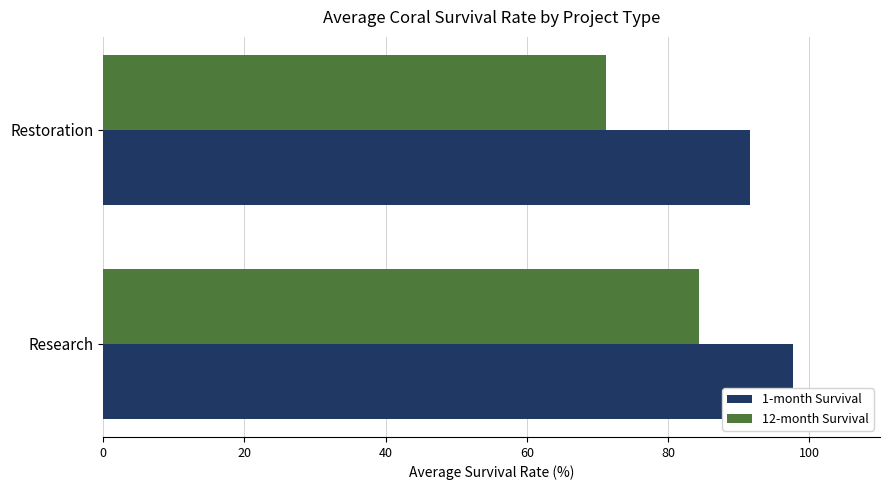

What is the difference between the maximum and minimum values in the 12-month Survival series?

13.2